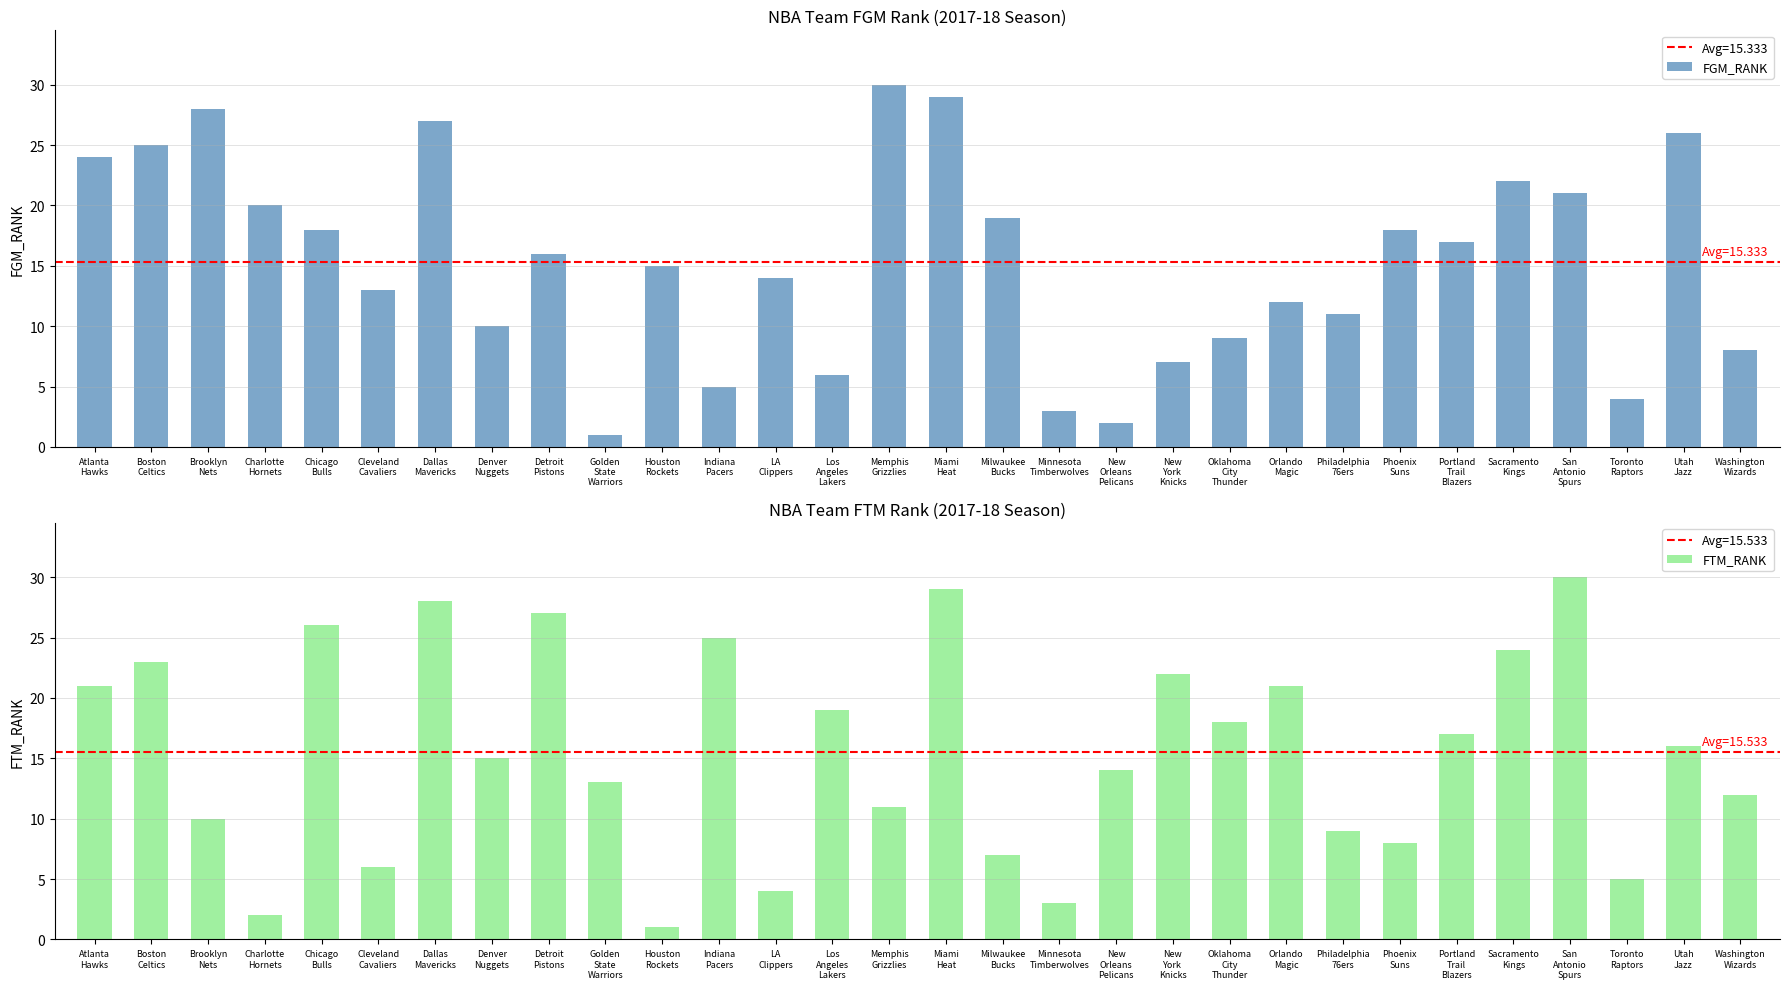

How many bars are there in total?

60